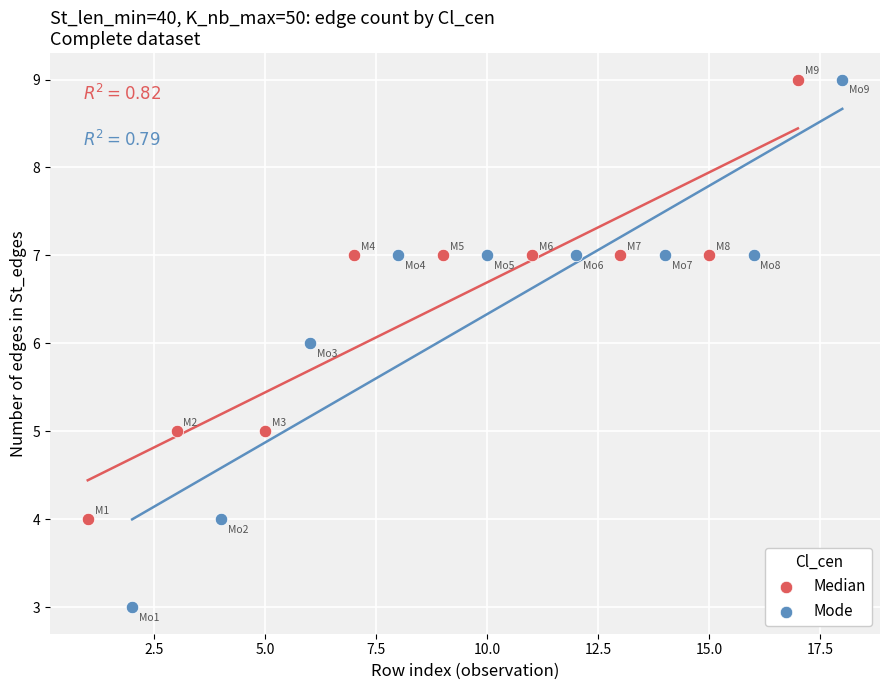

Which series contains the lowest Y value?

Mode